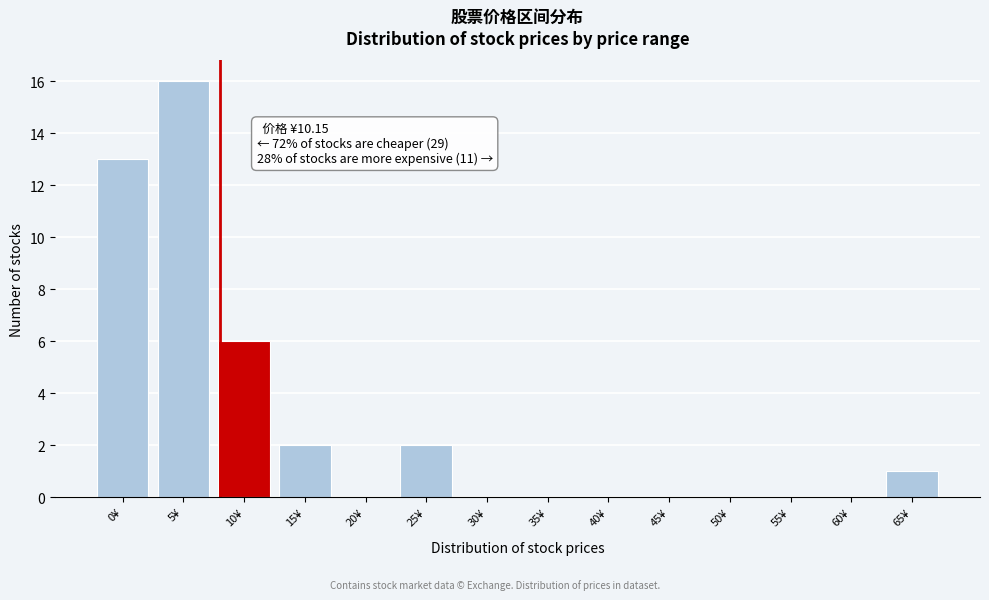

Reading right to left, extract all data points from this chart.

65¥=1	60¥=0	55¥=0	50¥=0	45¥=0	40¥=0	35¥=0	30¥=0	25¥=2	20¥=0	15¥=2	10¥=6	5¥=16	0¥=13